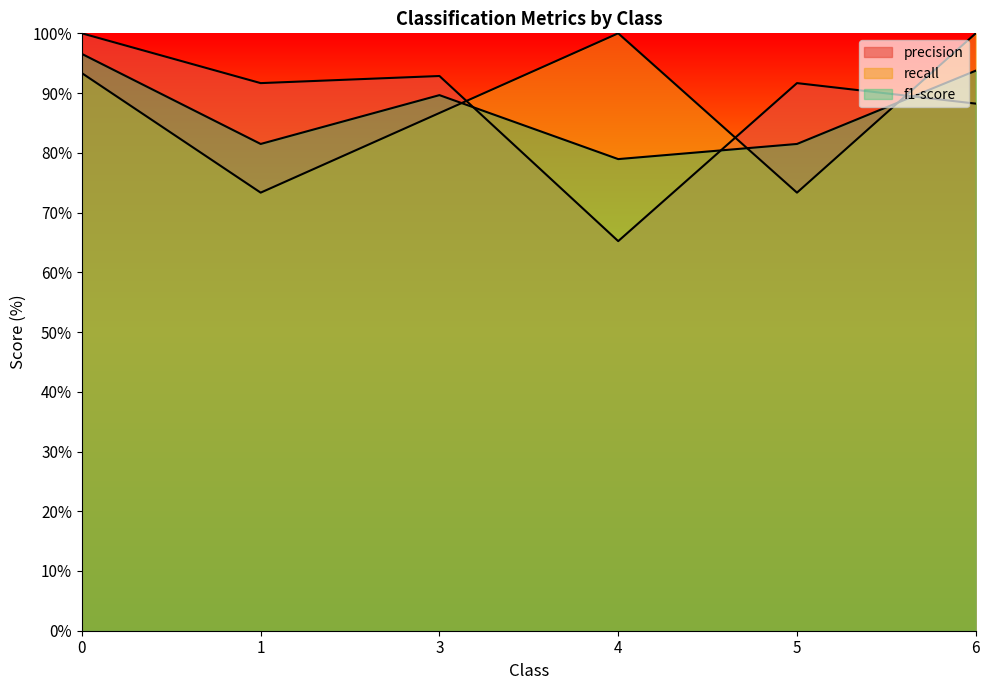

What value does the recall series have at 6?

100.0